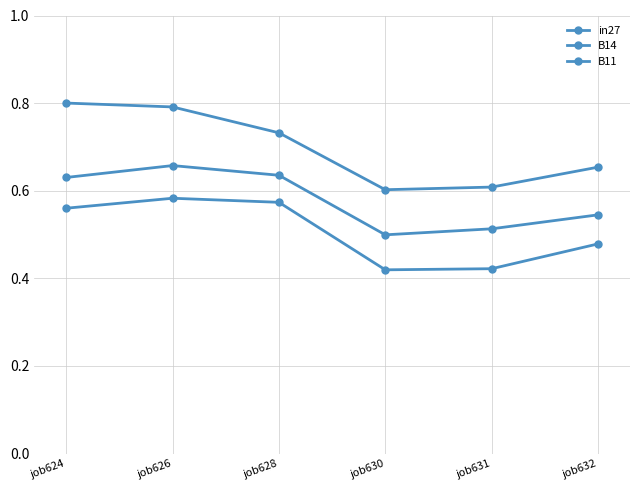

Count the number of data series in this chart.

3